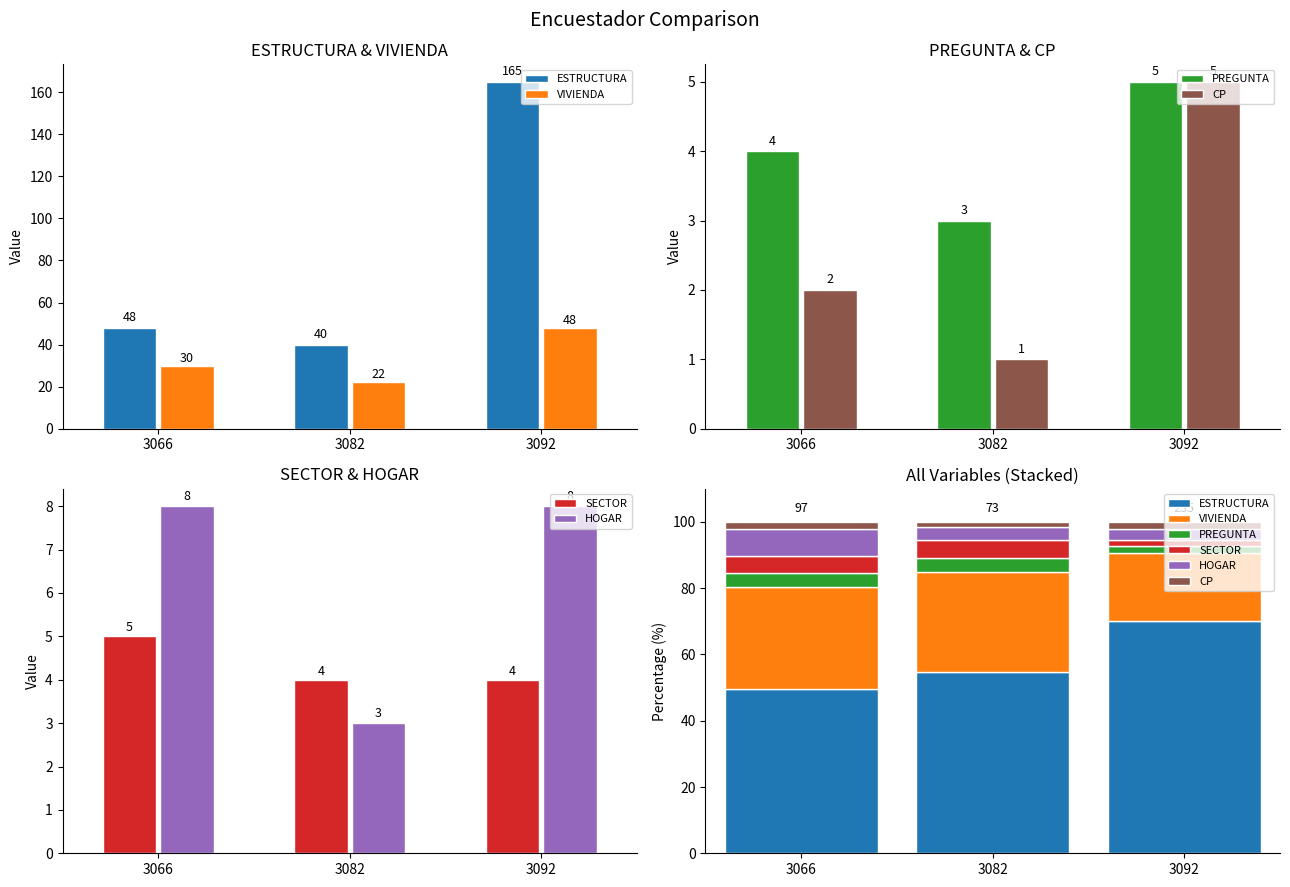

What is the difference between the maximum and second lowest values in the SECTOR series?

0.3